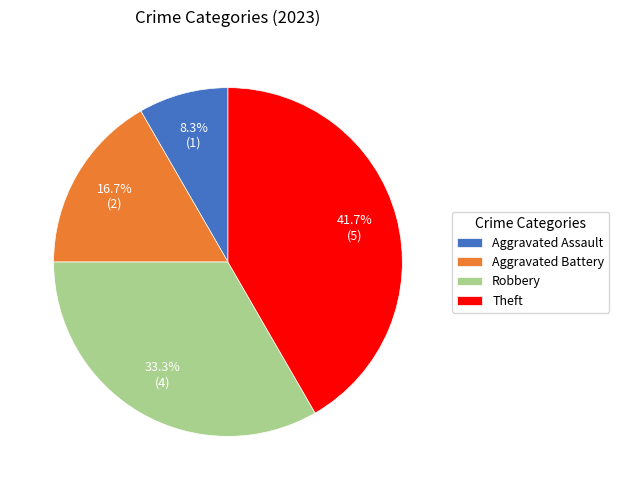

Between Aggravated Battery and Aggravated Assault, which is larger?

Aggravated Battery